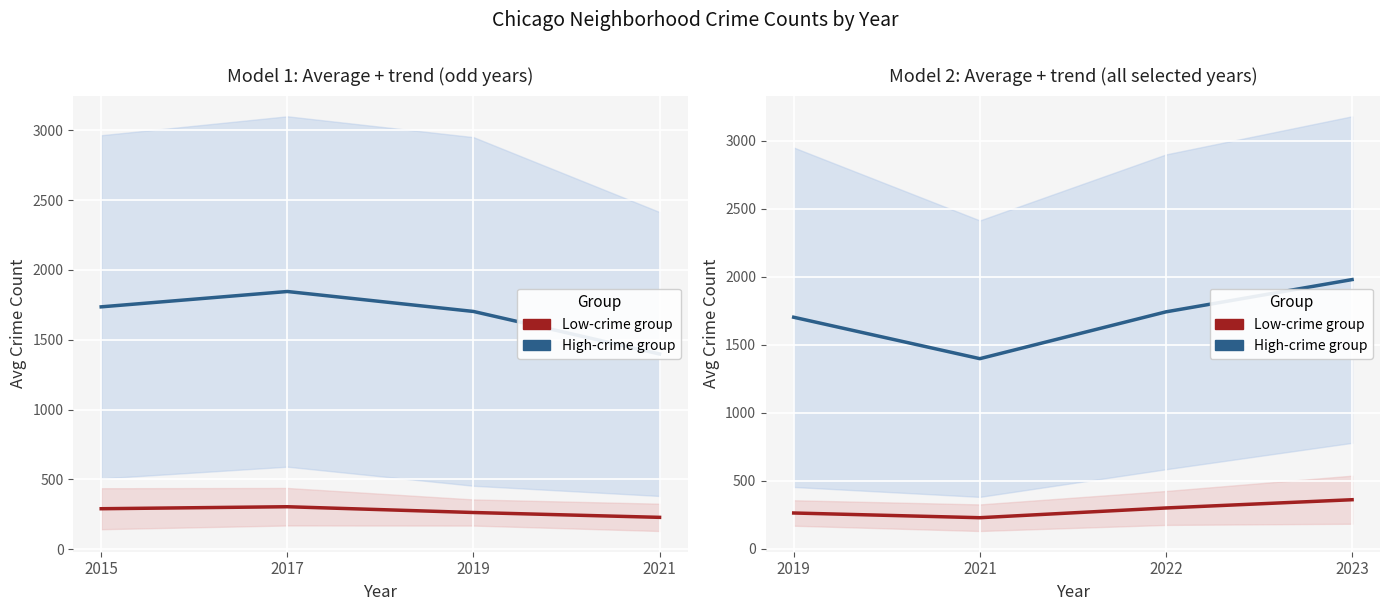

What is the difference between the highest and lowest values at 2019?

1439.3